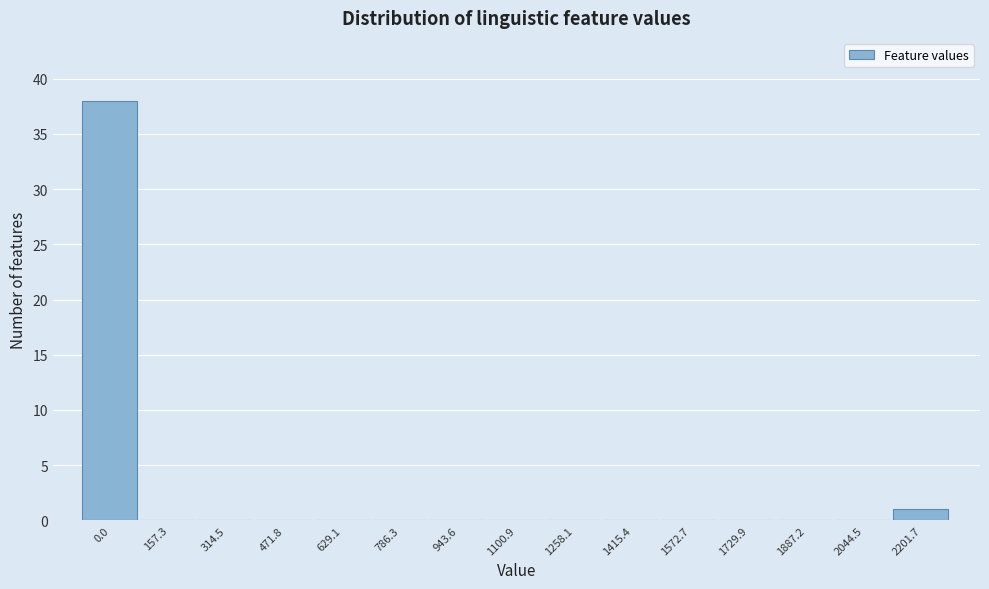

Reading left to right, extract all data points from this chart.

0.0=38	157.3=0	314.5=0	471.8=0	629.1=0	786.3=0	943.6=0	1100.9=0	1258.1=0	1415.4=0	1572.7=0	1729.9=0	1887.2=0	2044.5=0	2201.7=1